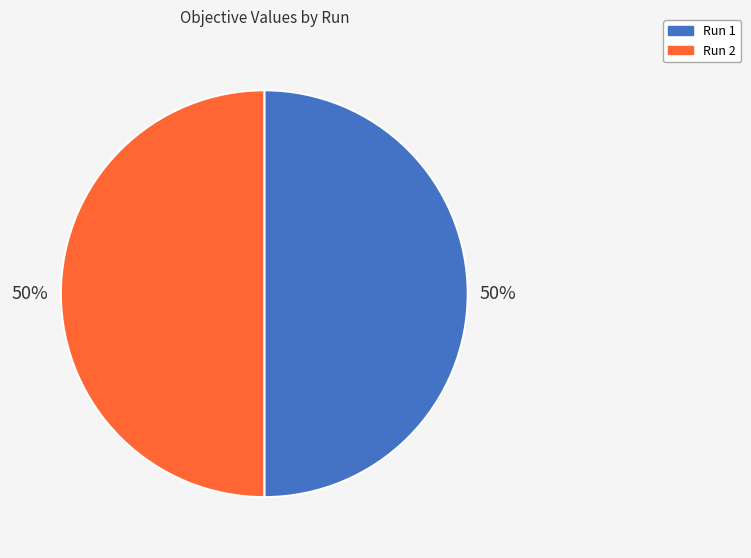

Is the sum of Run 1 and Run 2 greater than half?

Yes